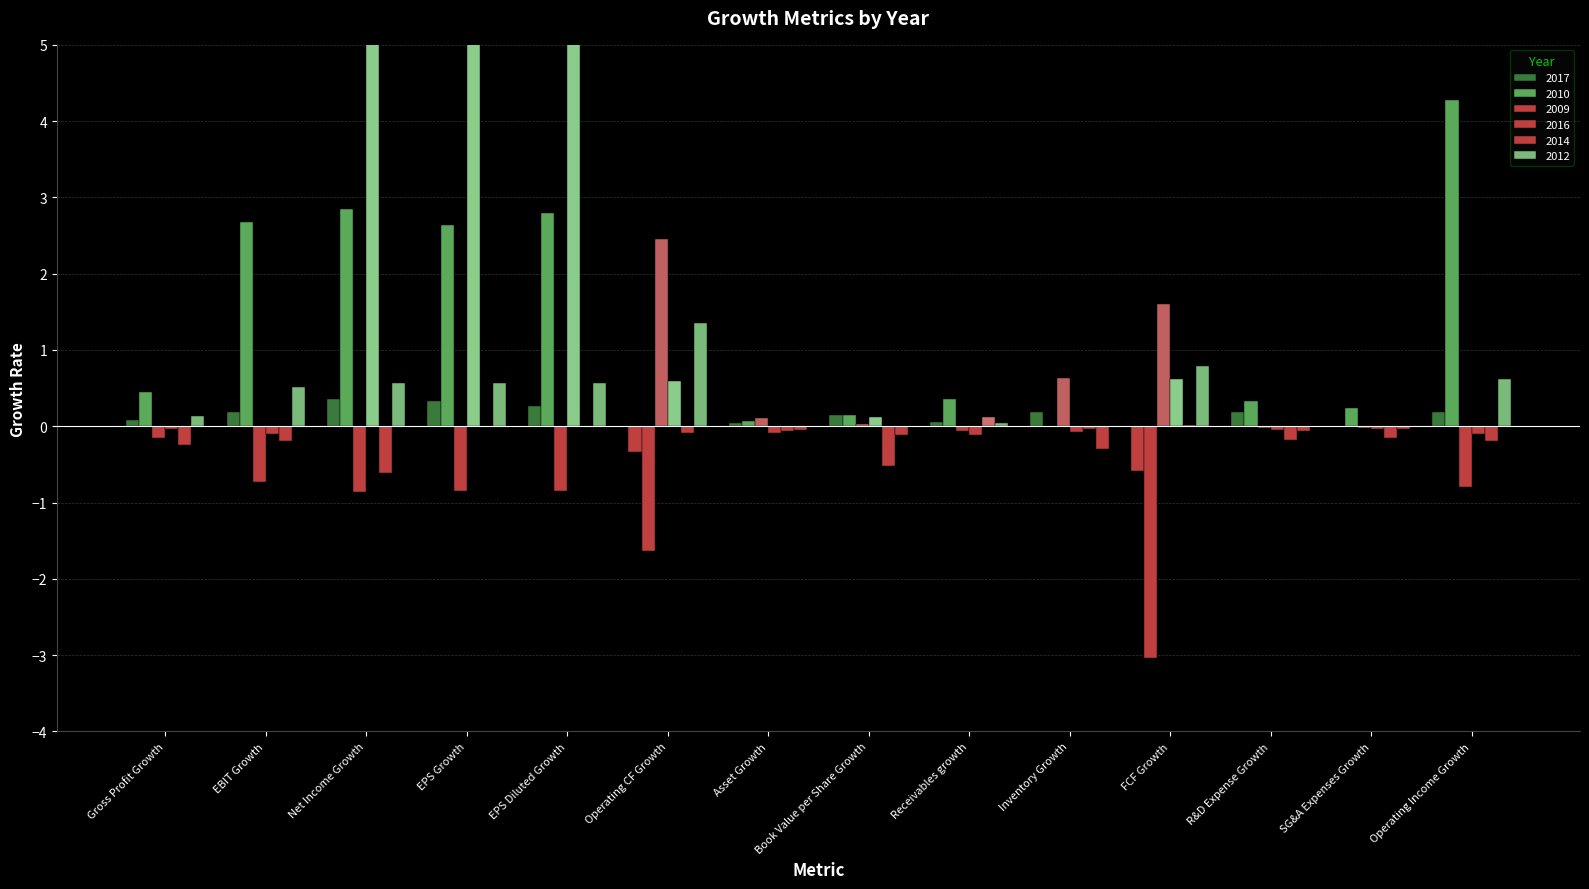

Rank the categories by 2017 value from highest to lowest.

Net Income Growth, EPS Growth, EPS Diluted Growth, EBIT Growth, Operating Income Growth, Inventory Growth, R&D Expense Growth, Book Value per Share Growth, Gross Profit Growth, Receivables growth, Asset Growth, SG&A Expenses Growth, Operating CF Growth, FCF Growth